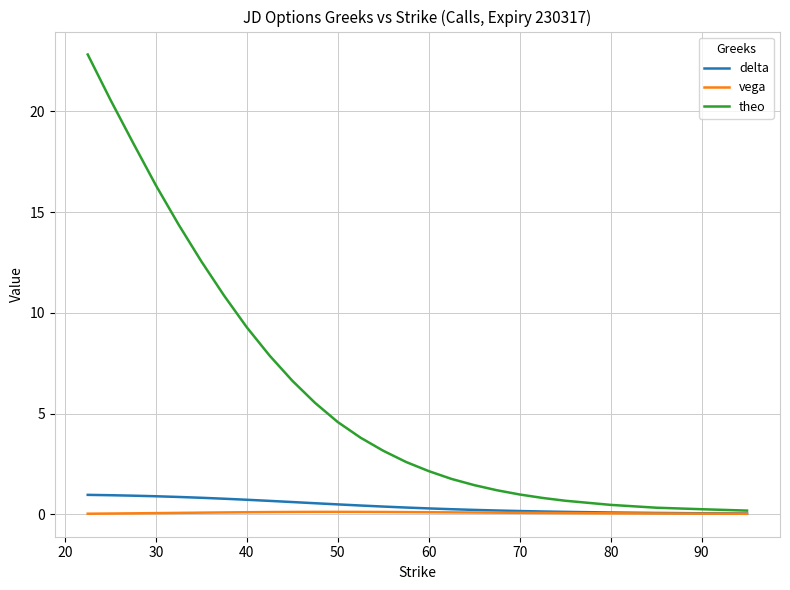

What is the greatest value displayed?

22.8